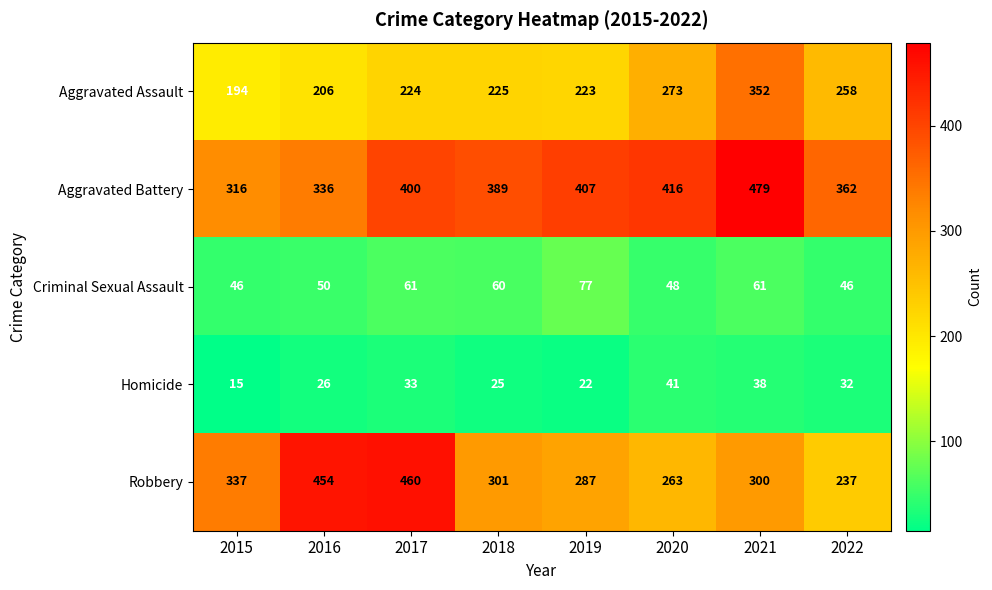

How many distinct data groups are displayed?

5